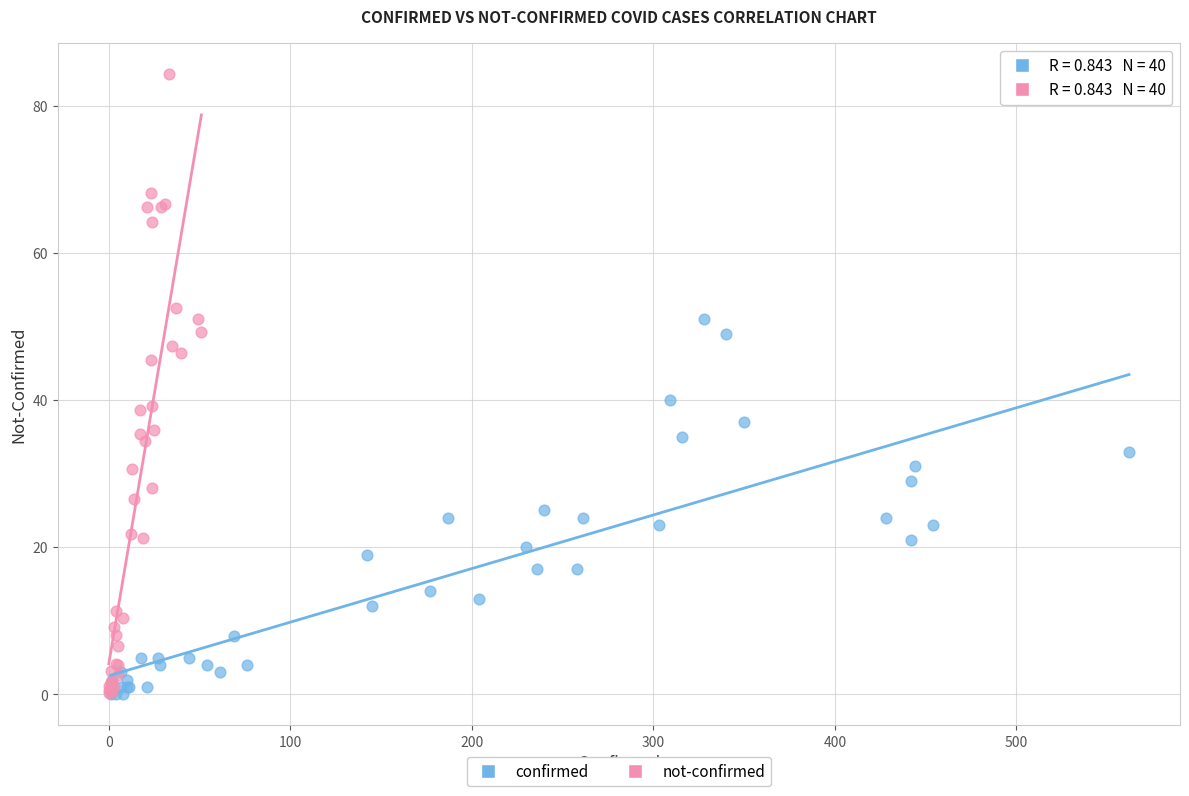

Which series reaches the maximum Y coordinate?

not-confirmed